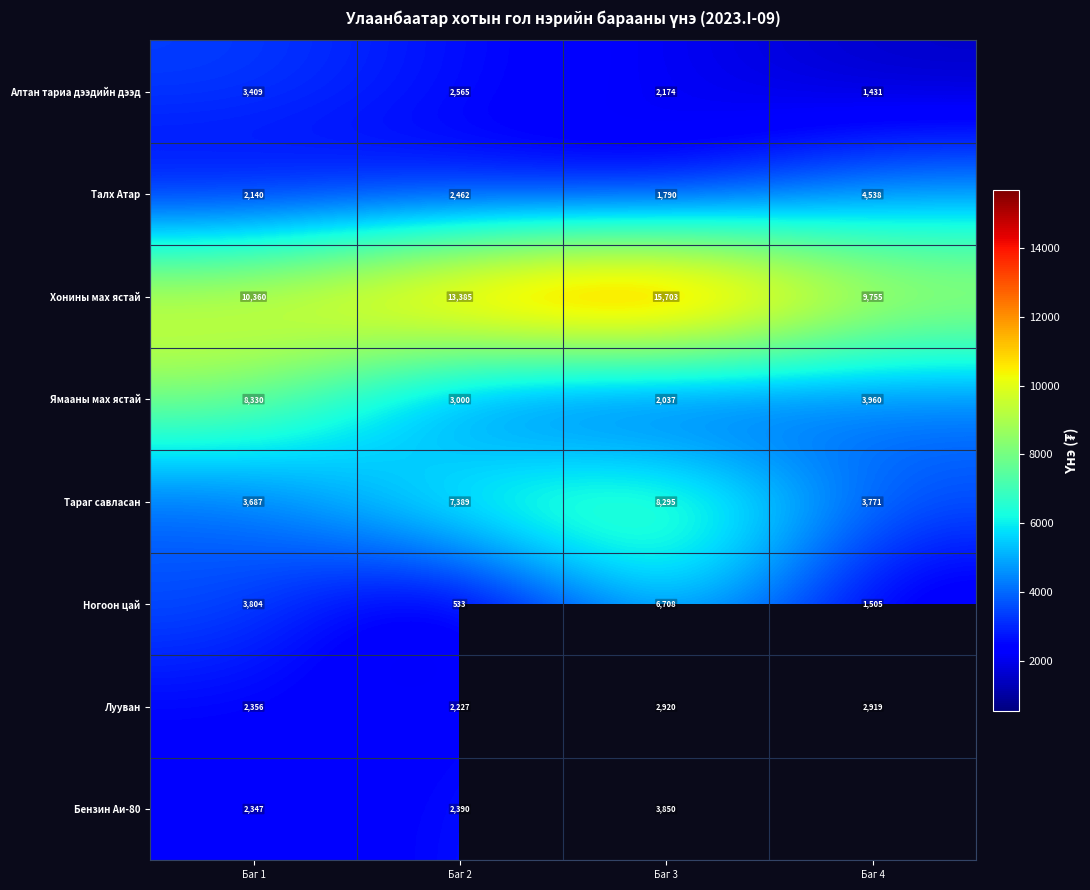

Is the value of Талх Атар at Баг 4 greater than the value of Хонины мах ястай at Баг 3?

No